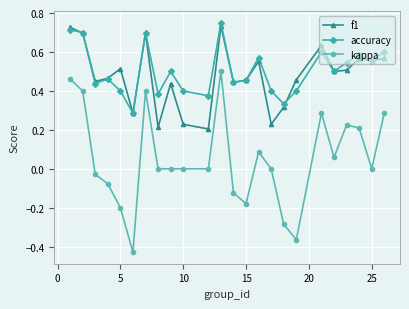

True or false: kappa and accuracy intersect in this chart.

False